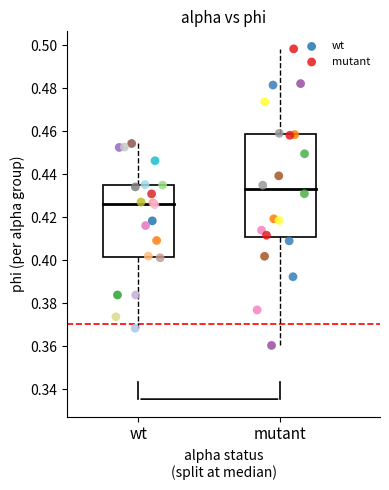

Which series has the widest spread of Y values?

mutant